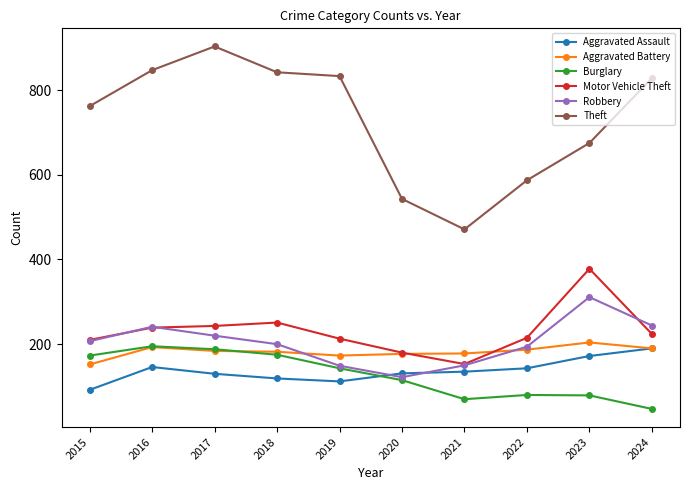

How many intersections are there between Aggravated Assault and Robbery?

2